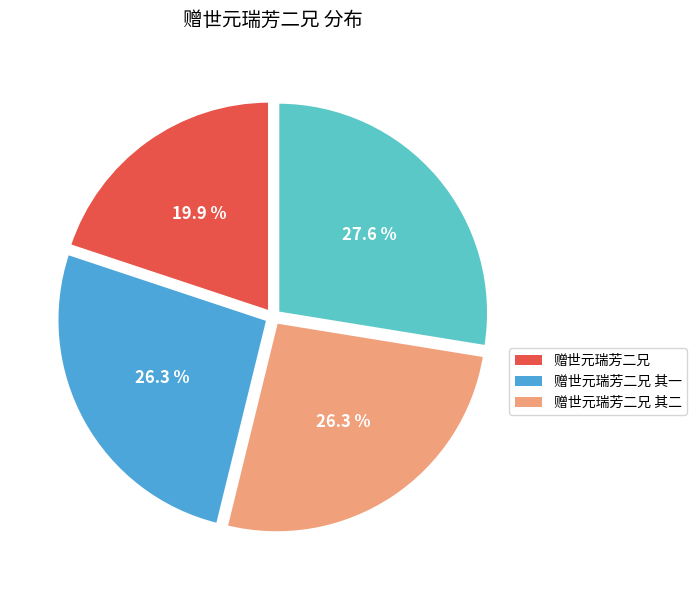

To the nearest percent, what is the average slice percentage?

25%